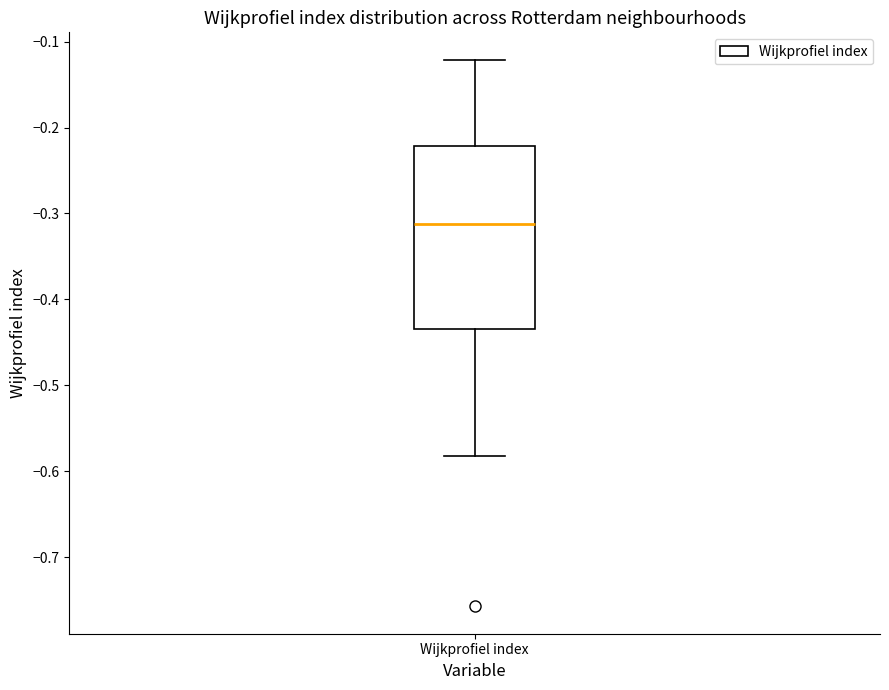

Read this box plot against the y-axis: the position of the median line, the range covered by the box, and the ends of both whiskers. The values are not printed on the chart, so give them approximately, as read against the axis.

median -0.31, box -0.43 to -0.22, whiskers -0.58 to -0.12